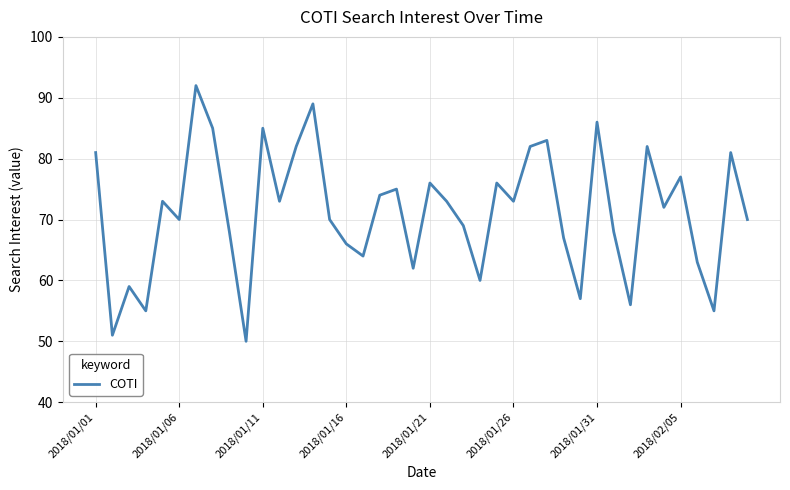

What is the difference between the maximum and second lowest values?

41